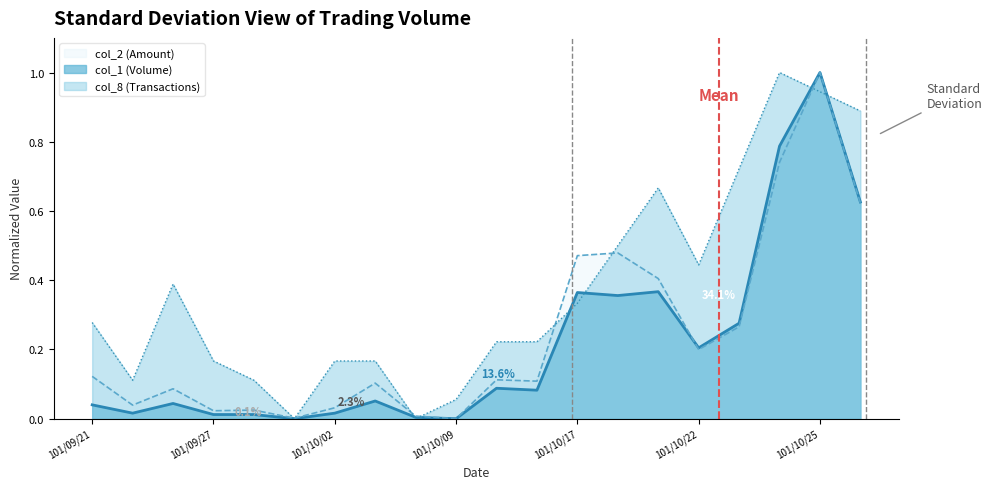

Is the value of col_8 at 101/10/02 greater than the value of col_2 at 101/10/19?

No